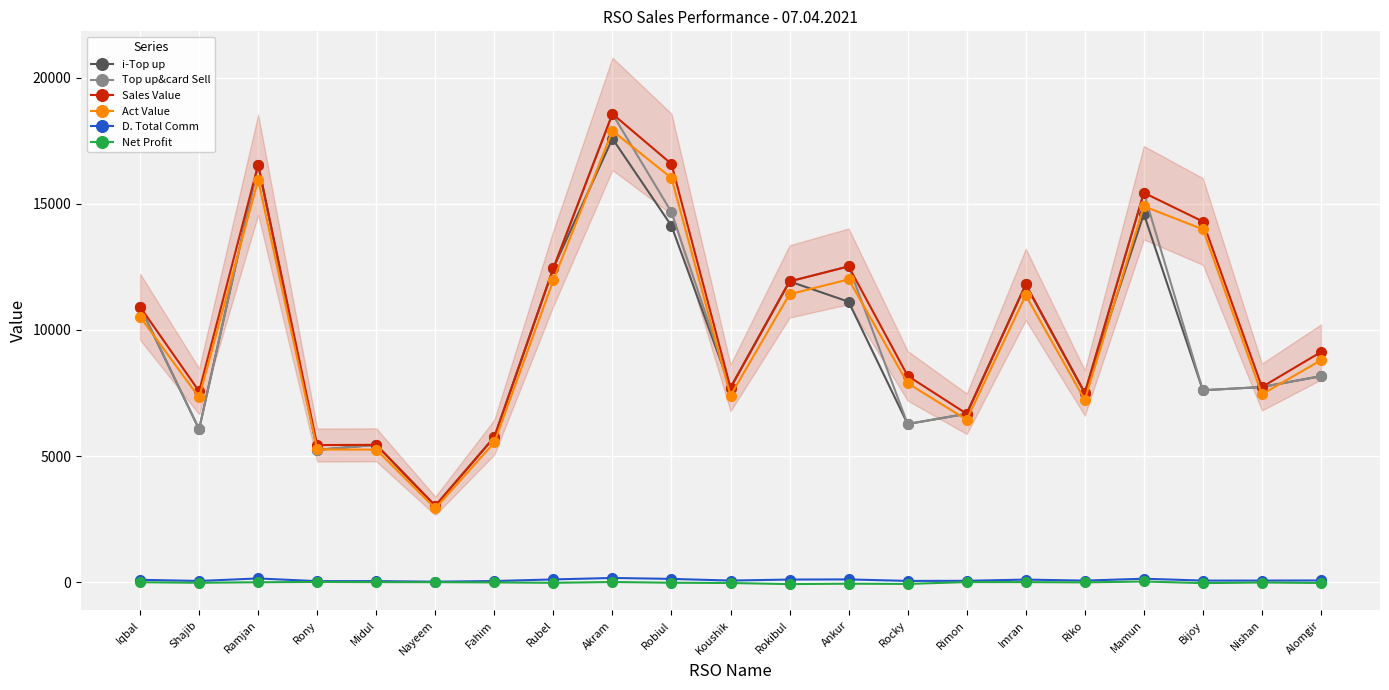

Reading left to right, list all the values displayed in this chart.

i-Top up: 10916.0	6068.0	16545.0	5249.0	5450.0	3033.0	5757.0	12446.0	17579.0	14126.0	7710.0	11923.0	11118.0	6274.0	6680.0	11801.0	7506.0	14595.0	7611.0	7740.0	8170.0
Top up&card Sell: 10916.0	6068.0	16545.0	5249.0	5450.0	3033.0	5757.0	12446.0	18559.0	14666.0	7710.0	11923.0	12518.0	6274.0	6680.0	11801.0	7506.0	15435.0	7611.0	7740.0	8170.0
Sales Value: 10916.0	7569.0	16545.0	5440.0	5450.0	3033.0	5757.0	12446.0	18559.0	16576.0	7710.0	11923.0	12518.0	8184.0	6680.0	11801.0	7506.0	15435.0	14296.0	7740.0	9125.0
Act Value: 10519.8	7330.1	15940.0	5265.7	5260.1	2930.6	5543.7	11969.7	17888.6	16020.7	7401.0	11415.1	12003.8	7891.5	6446.3	11376.5	7229.6	14900.5	13986.7	7450.1	8800.3
D. Total Comm: 103.7	57.6	157.2	49.9	51.8	28.8	54.7	118.2	176.3	139.3	73.2	113.3	118.9	59.6	63.5	112.1	71.3	146.6	72.3	73.5	77.6
Net Profit: 7.7	-14.4	7.2	19.9	11.8	9.8	-0.3	-15.8	16.3	-12.7	-23.8	-66.7	-51.1	-60.4	13.5	12.1	1.3	36.6	-27.7	-3.5	-22.4